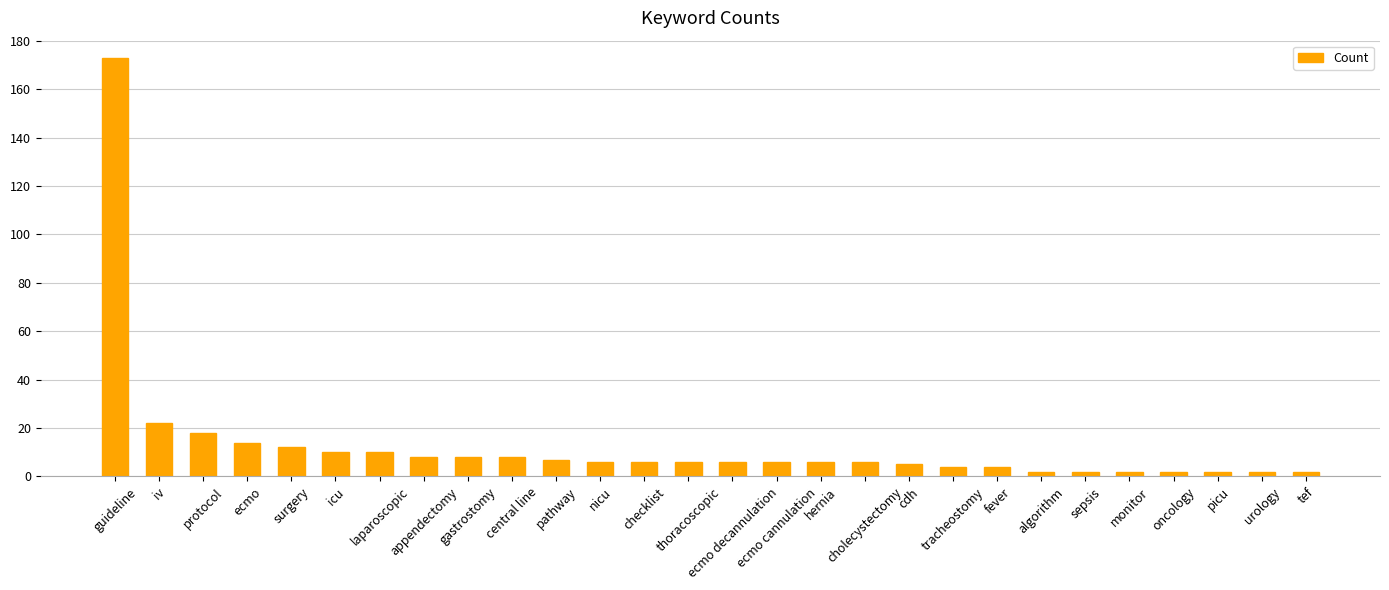

Which label corresponds to the largest value in the chart?

guideline